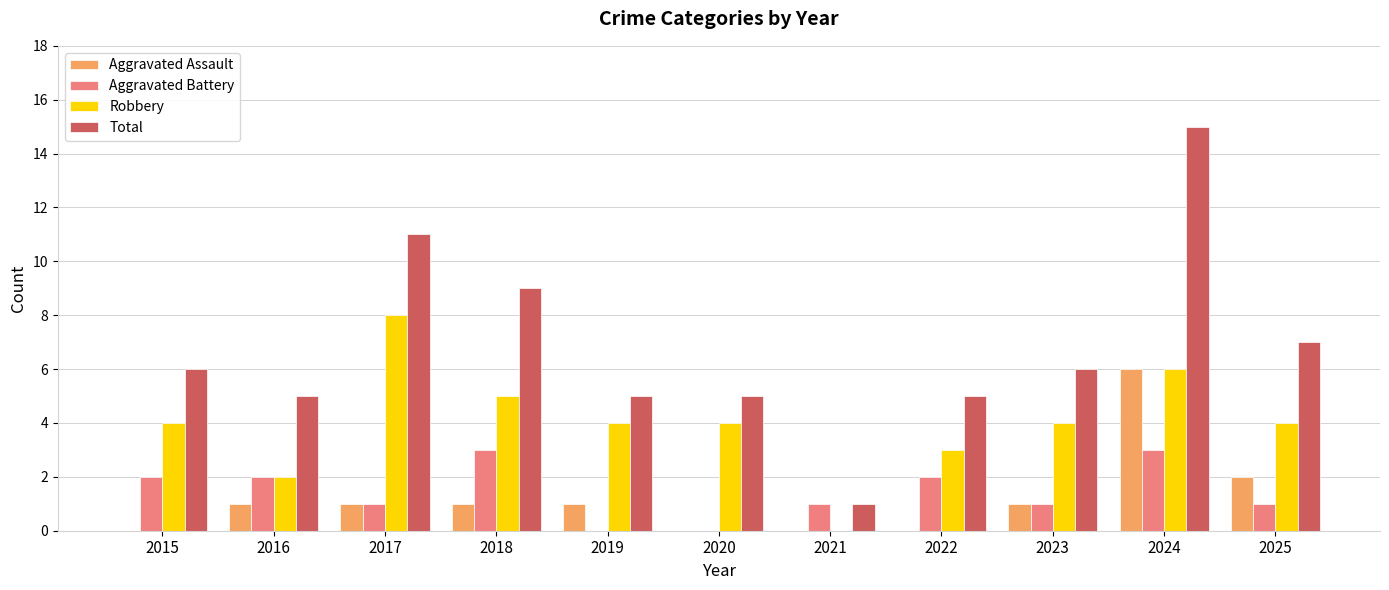

What is the sum of all Aggravated Battery values?

16